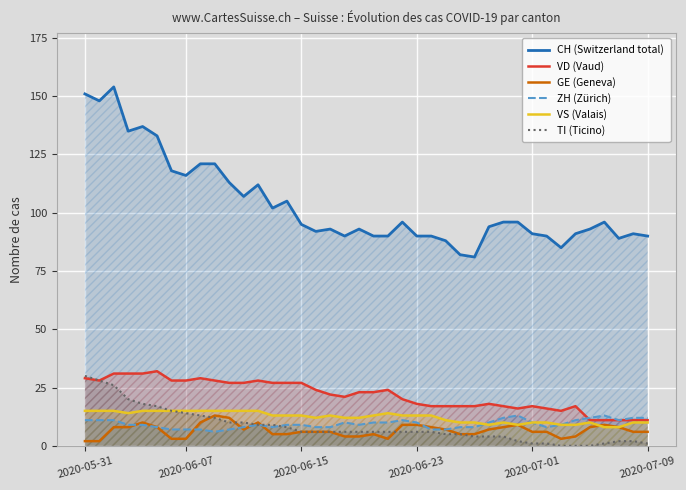

What position from the right is 9?

31